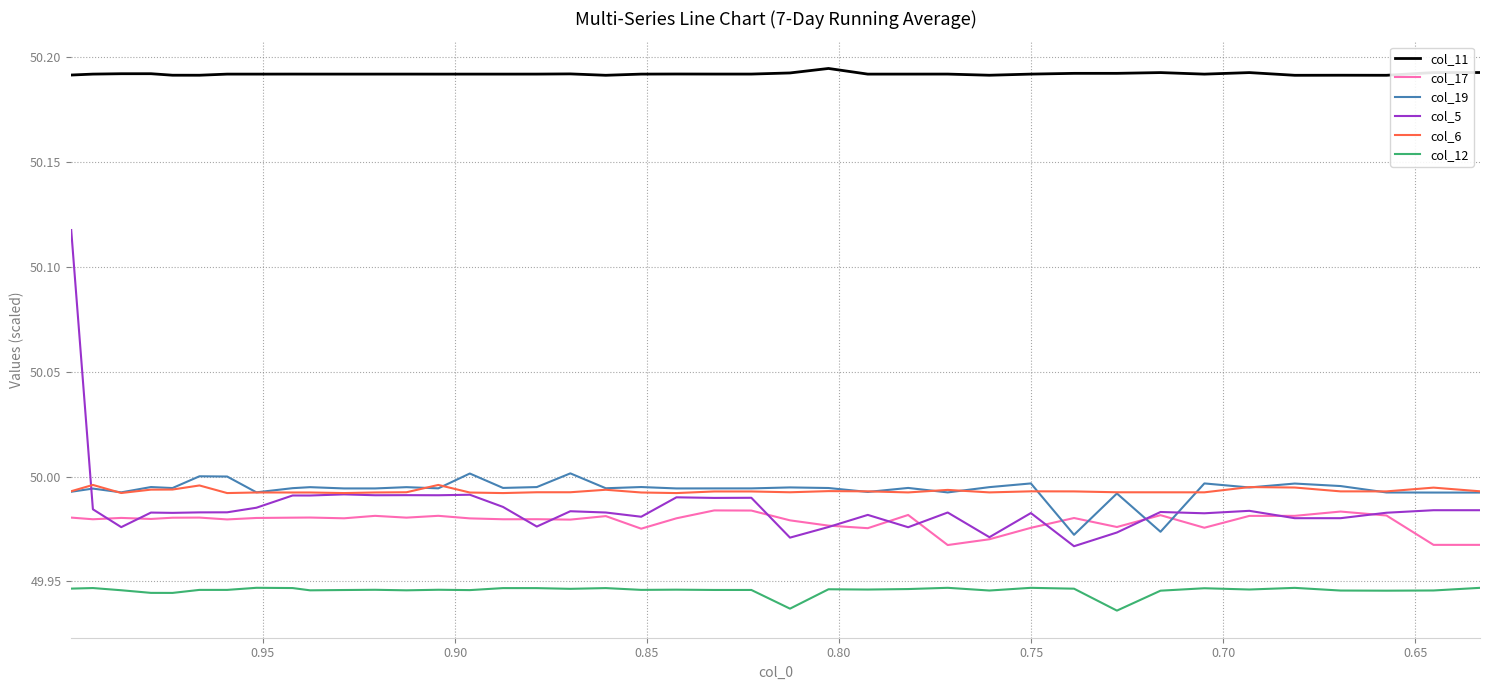

The col_17 series shows 11.8 at 20. True or false?

False